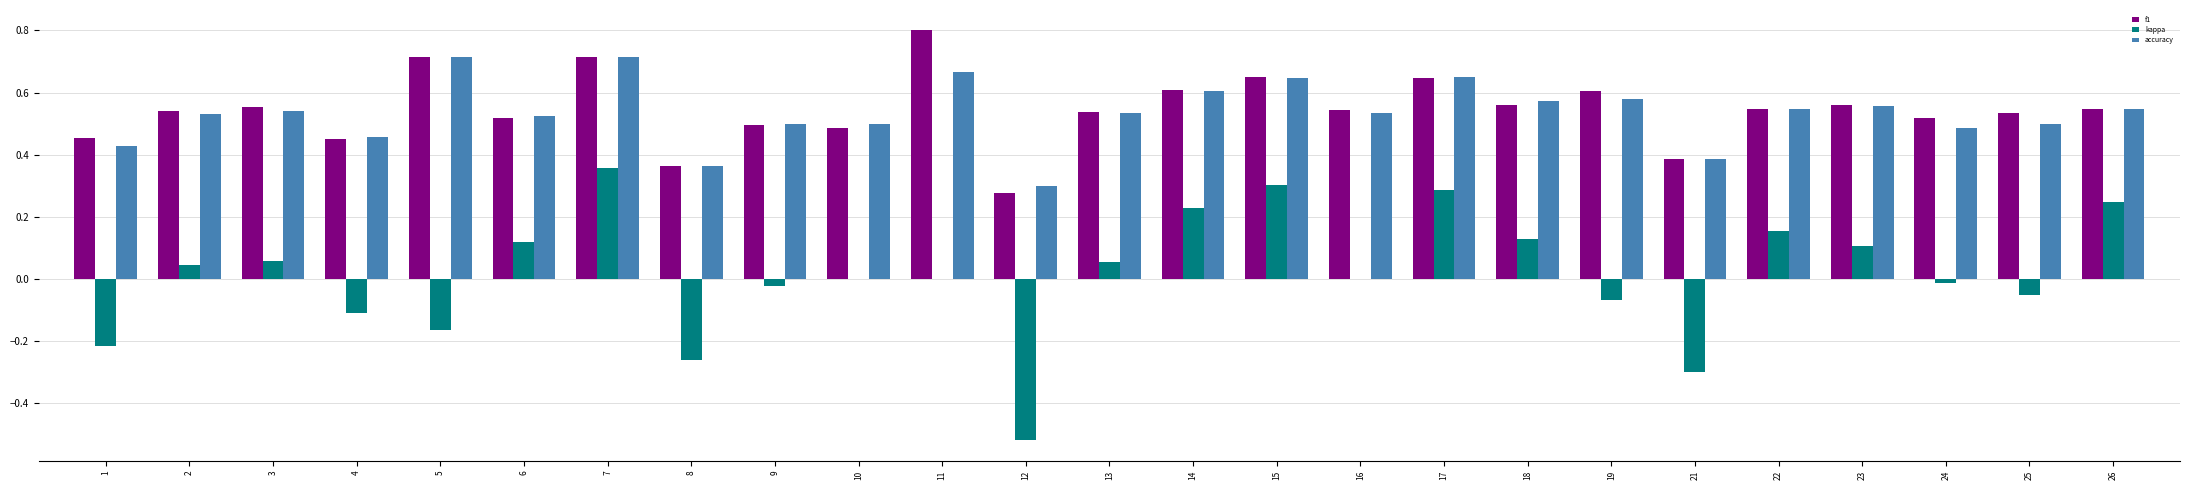

Which label corresponds to the largest value in the chart?

11